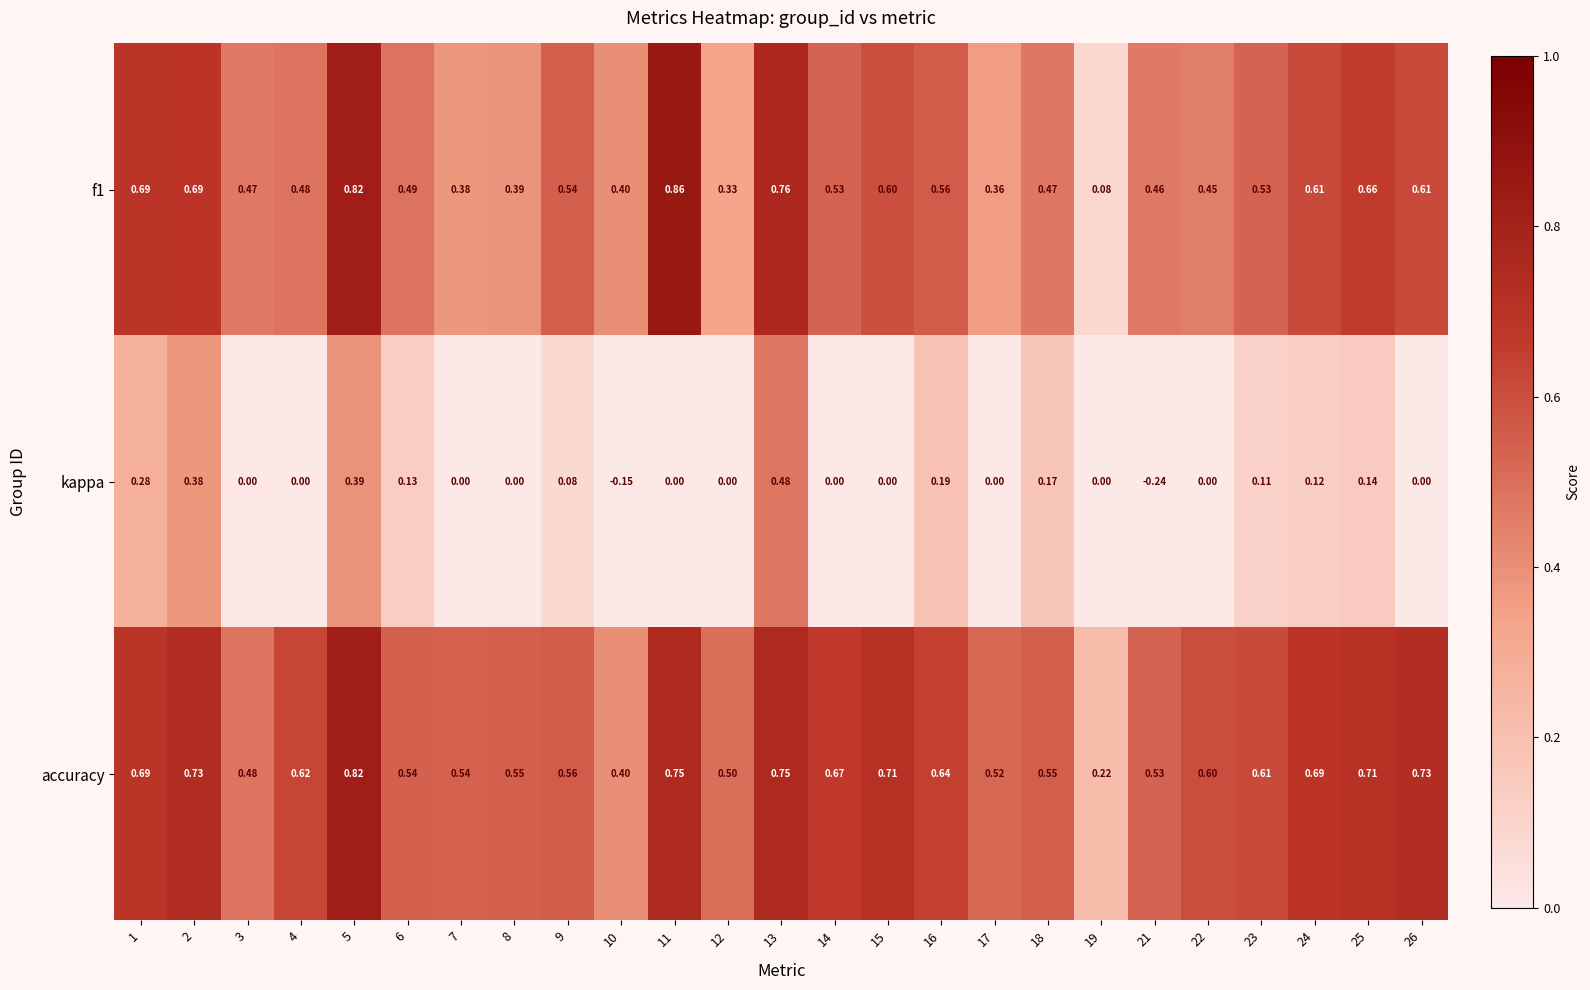

What is the total value across all series at 22?

1.1